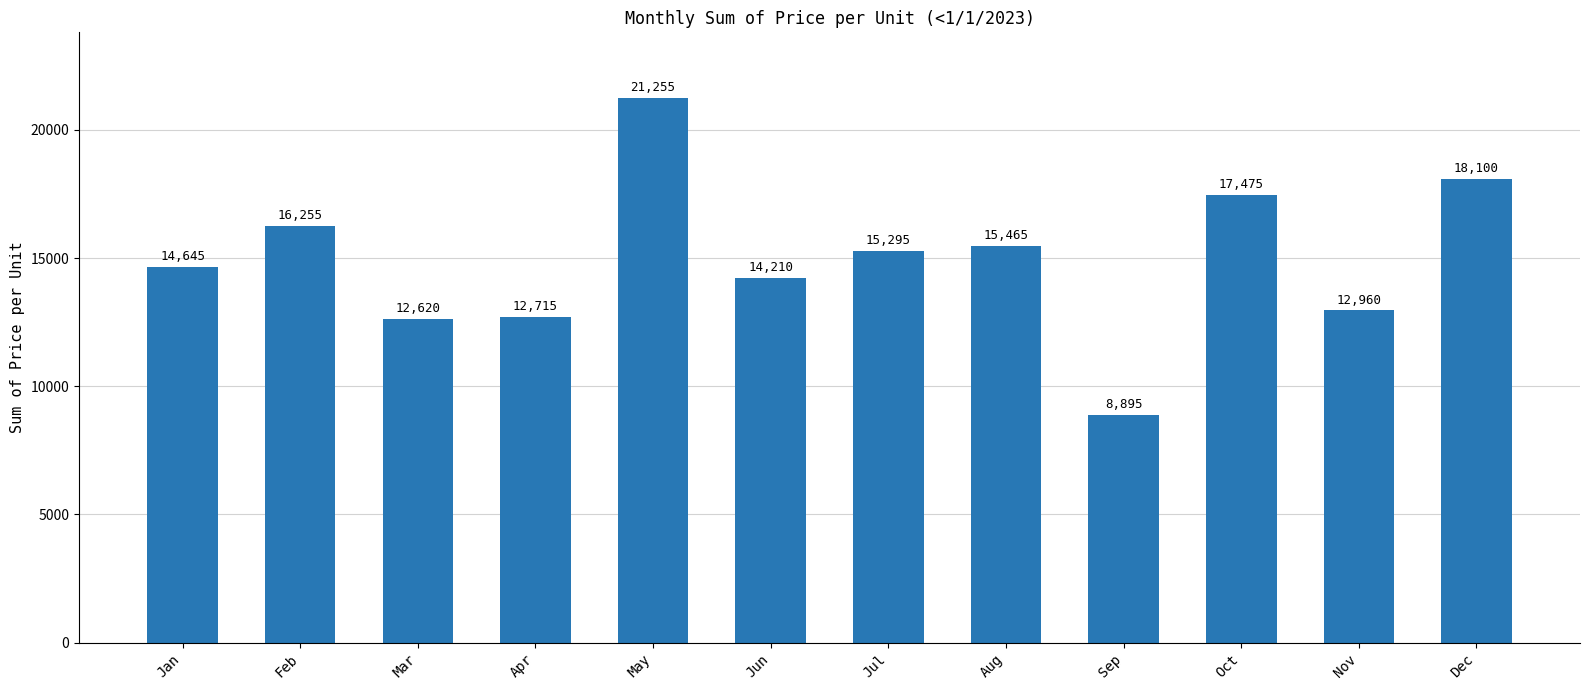

Are the bars horizontal?

No